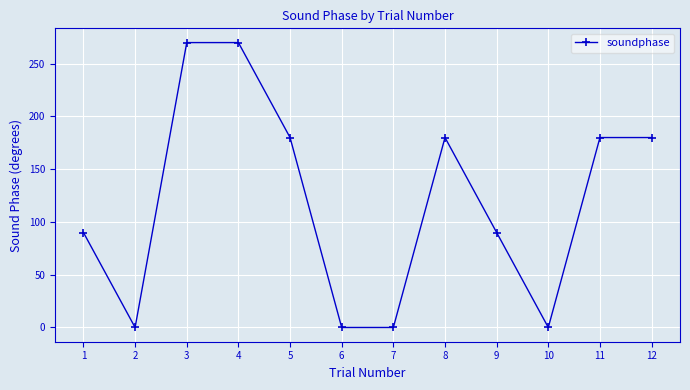

What is the value of the 8th point from the left?

180